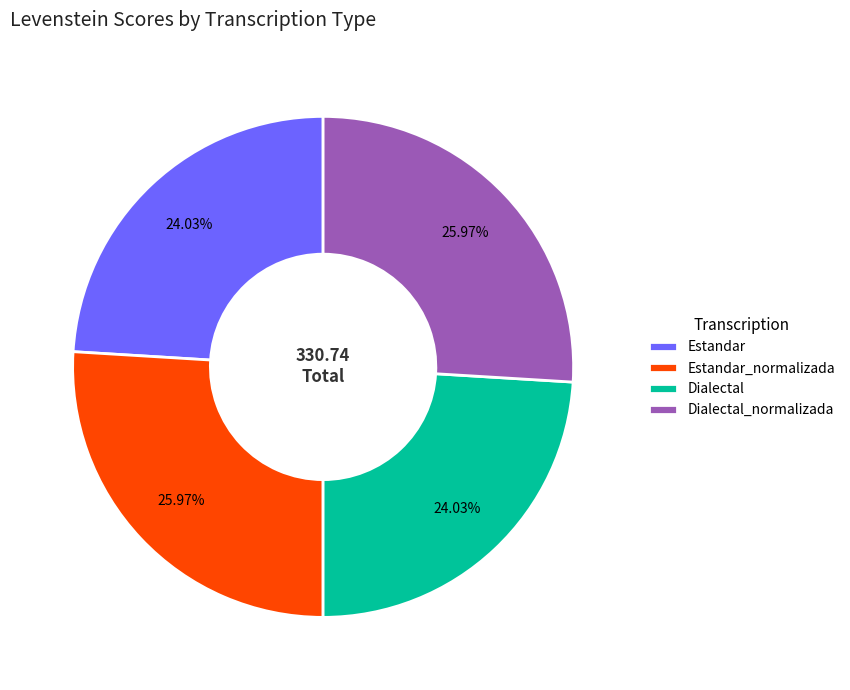

Does any single category account for the majority?

No